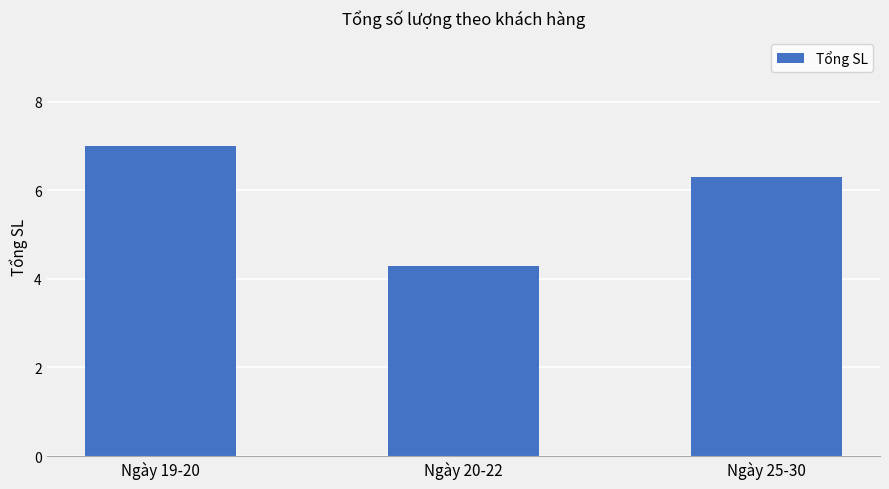

What is the sum of the values at Ngày 25-30 and Ngày 20-22?

10.6